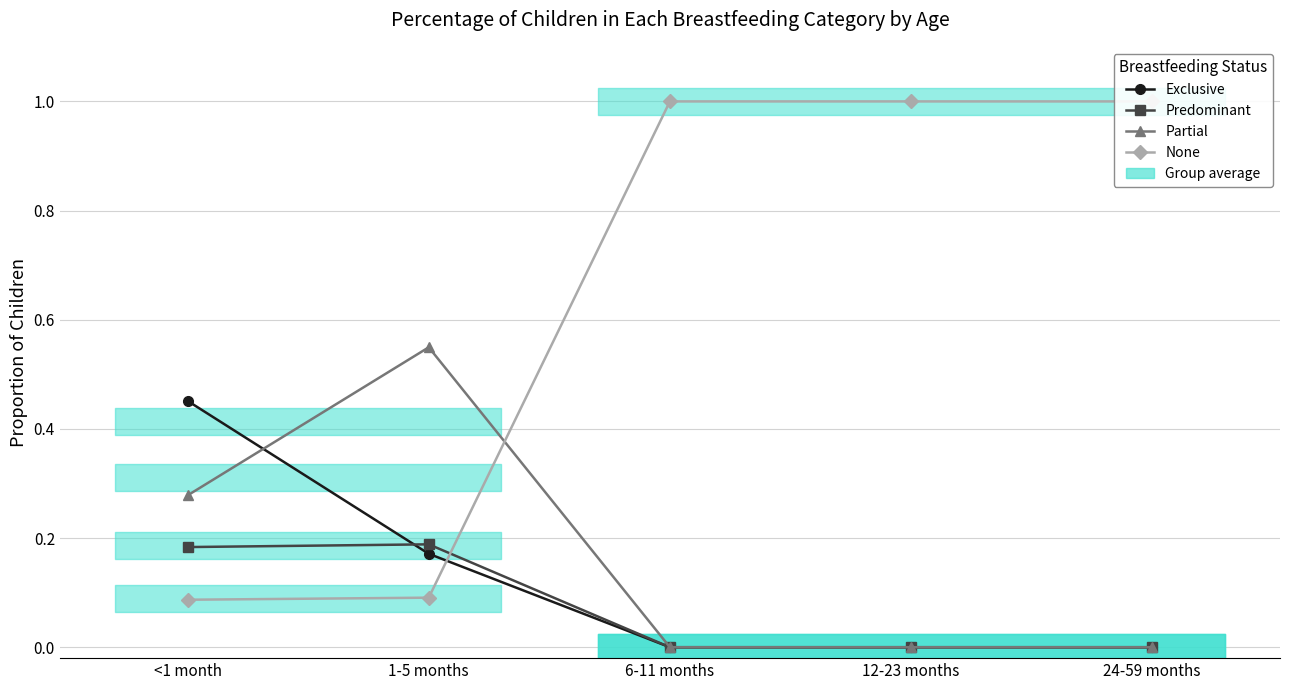

True or false: Exclusive and Predominant cross at least once.

True